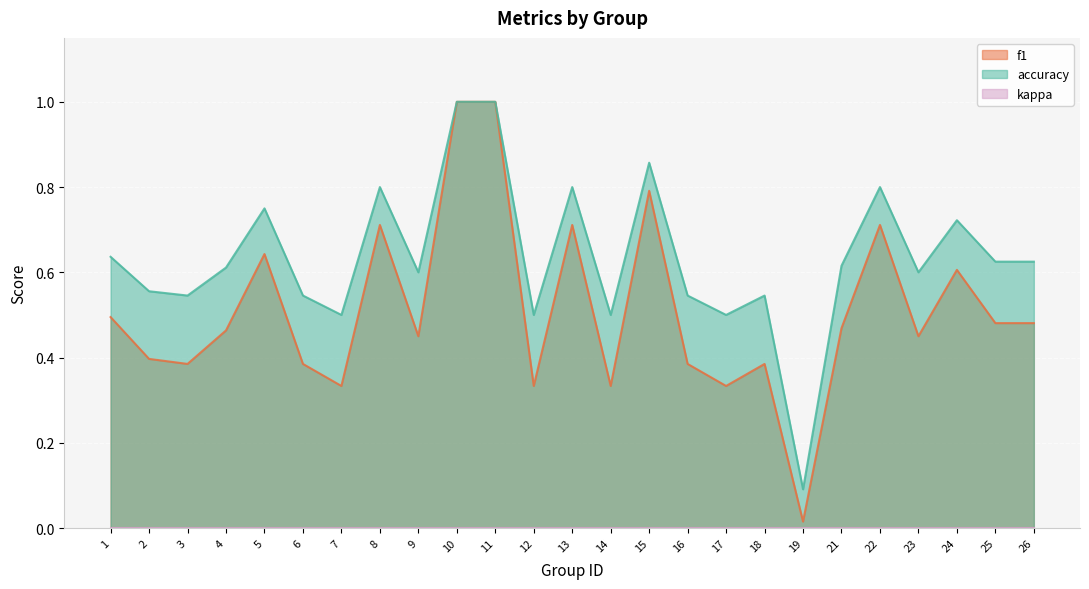

Which series has the widest spread of values?

f1